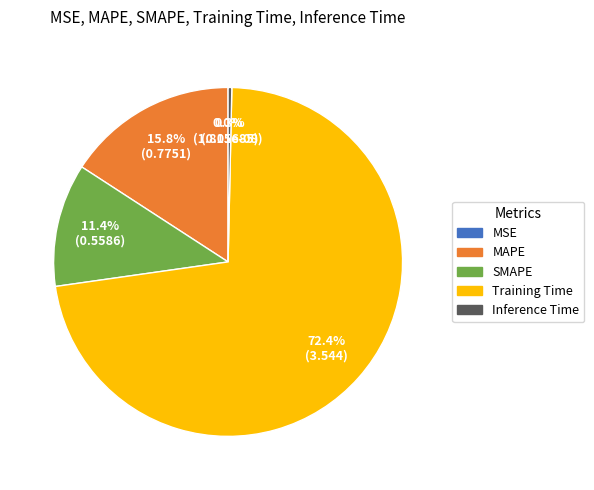

True or false: Training Time accounts for 83% of the total.

False